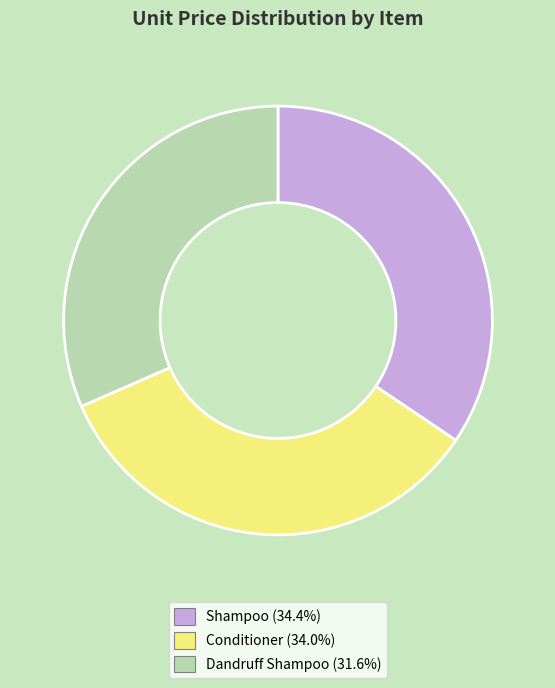

Is the sum of Conditioner and Dandruff Shampoo greater than half?

Yes